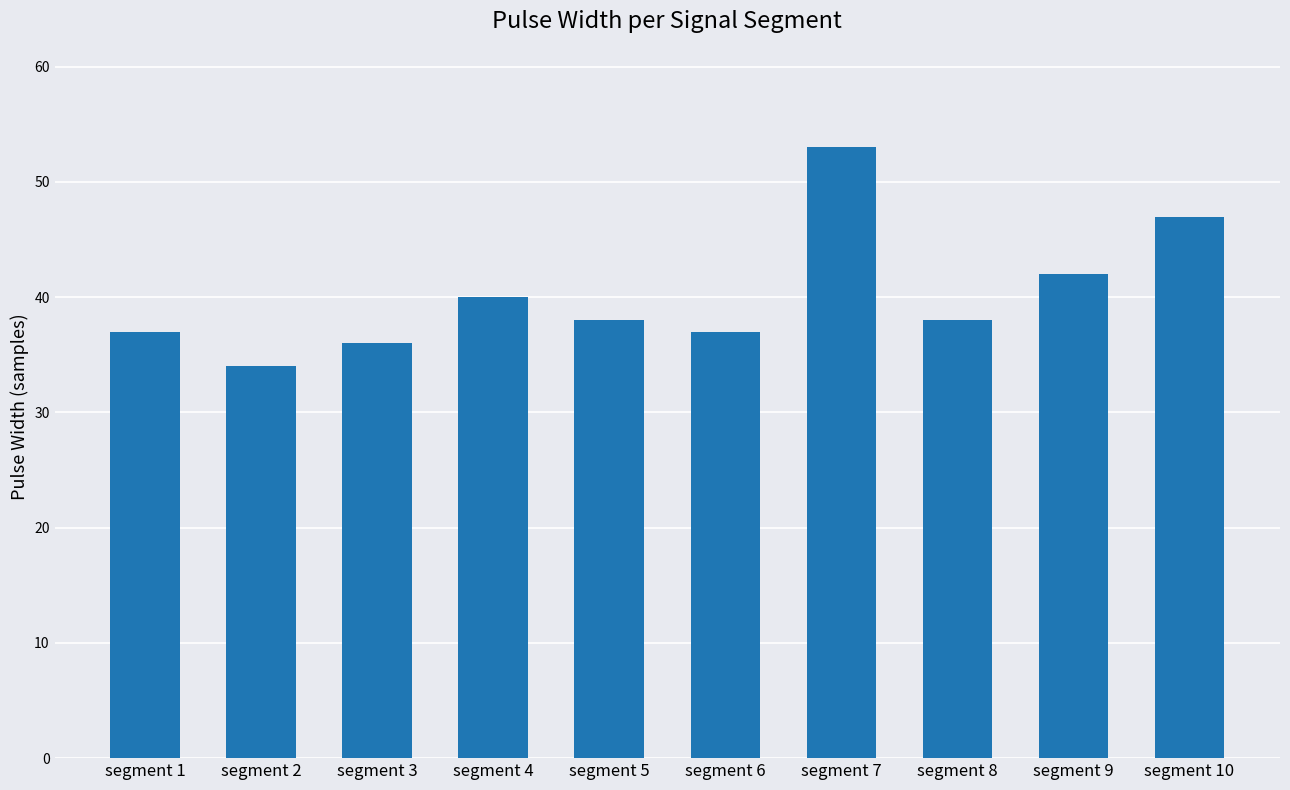

At which label does the data first exceed 38?

segment 4